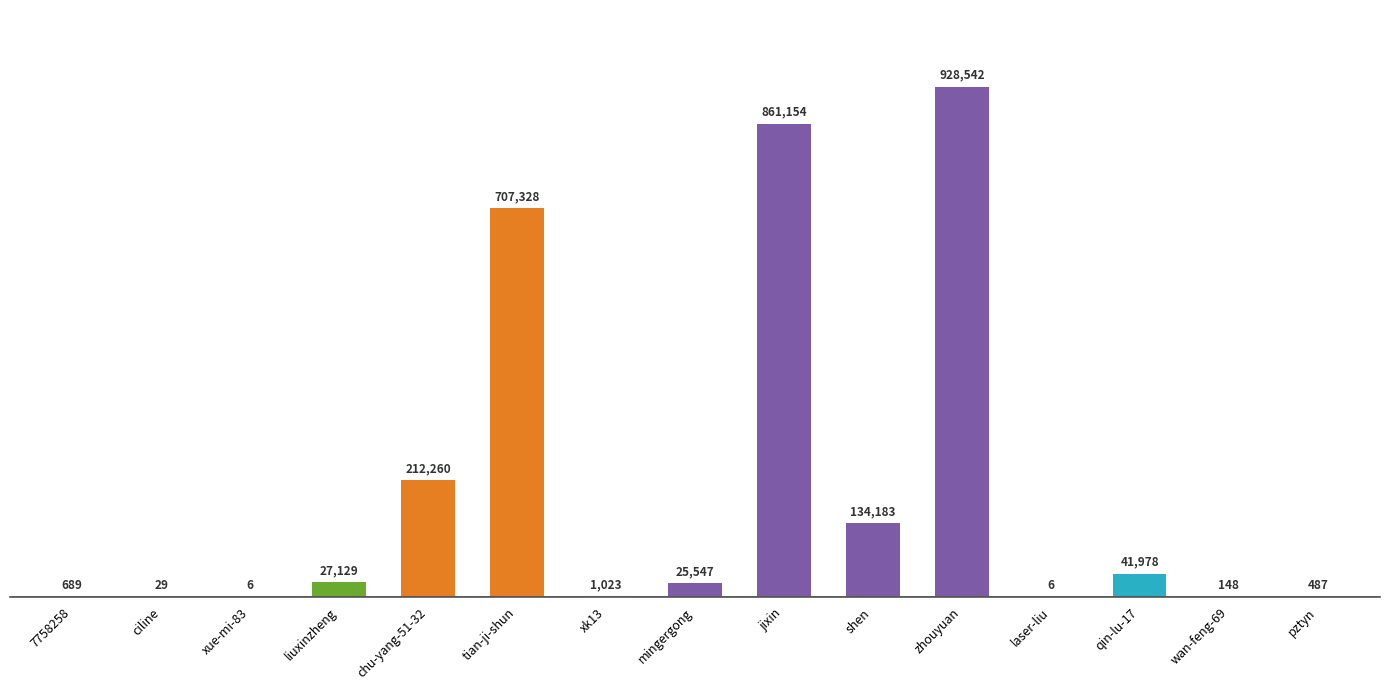

Are the bars horizontal?

No